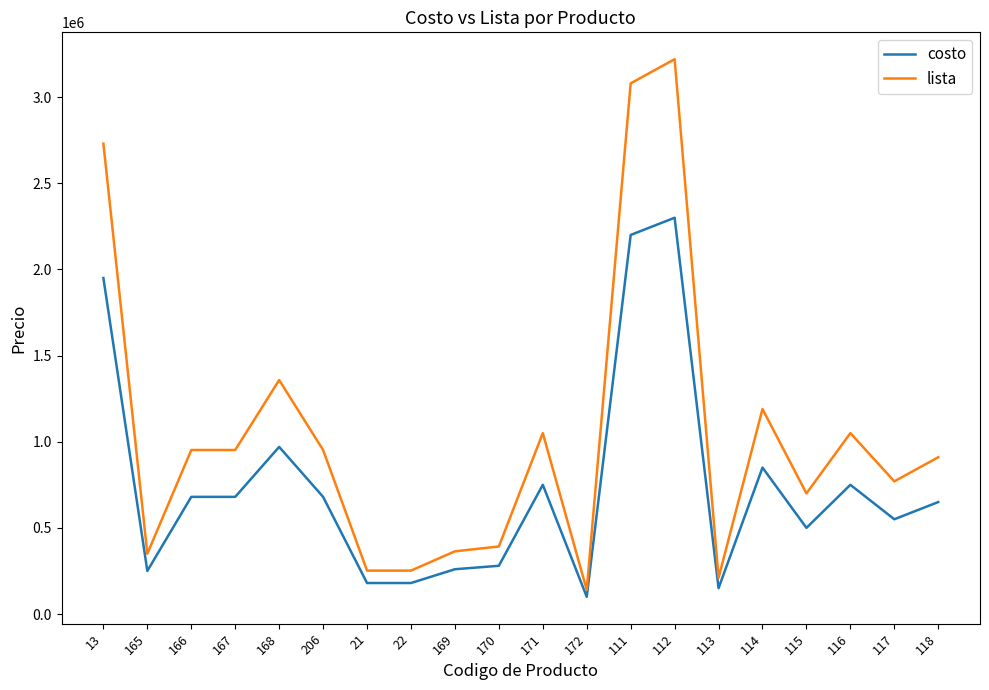

True or false: costo and lista intersect in this chart.

False